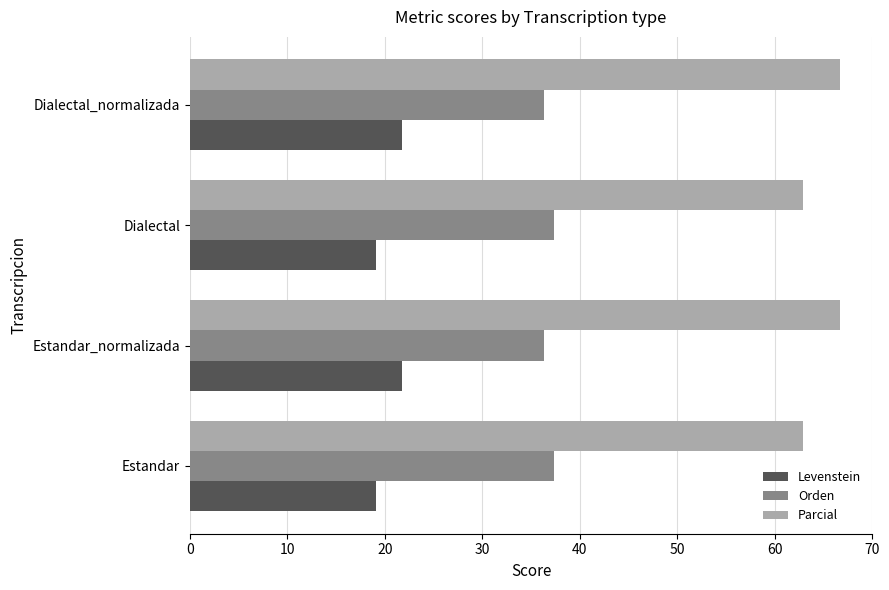

Rank the series at Dialectal_normalizada from lowest to highest value.

Levenstein, Orden, Parcial